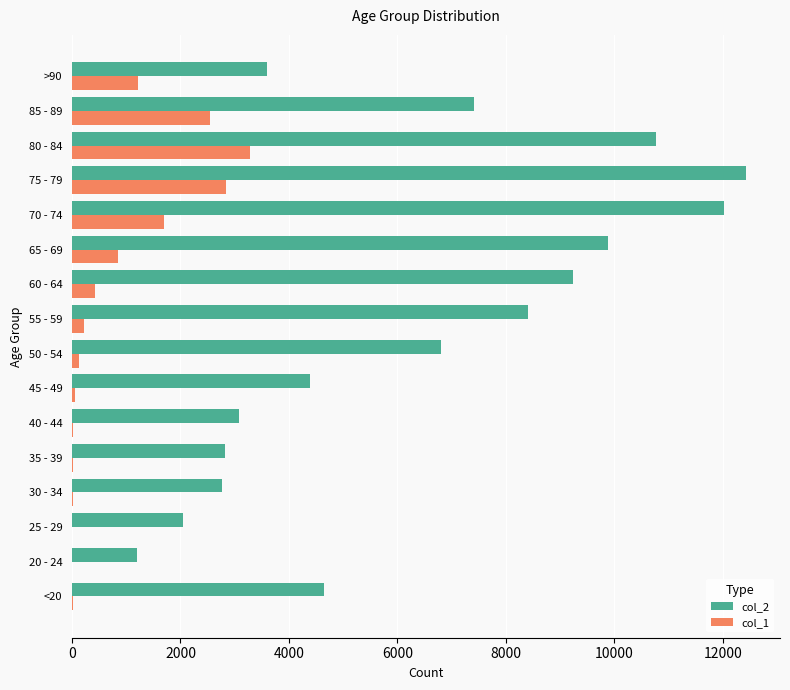

Is the value of col_2 at <20 greater than the value of col_1 at 35 - 39?

Yes